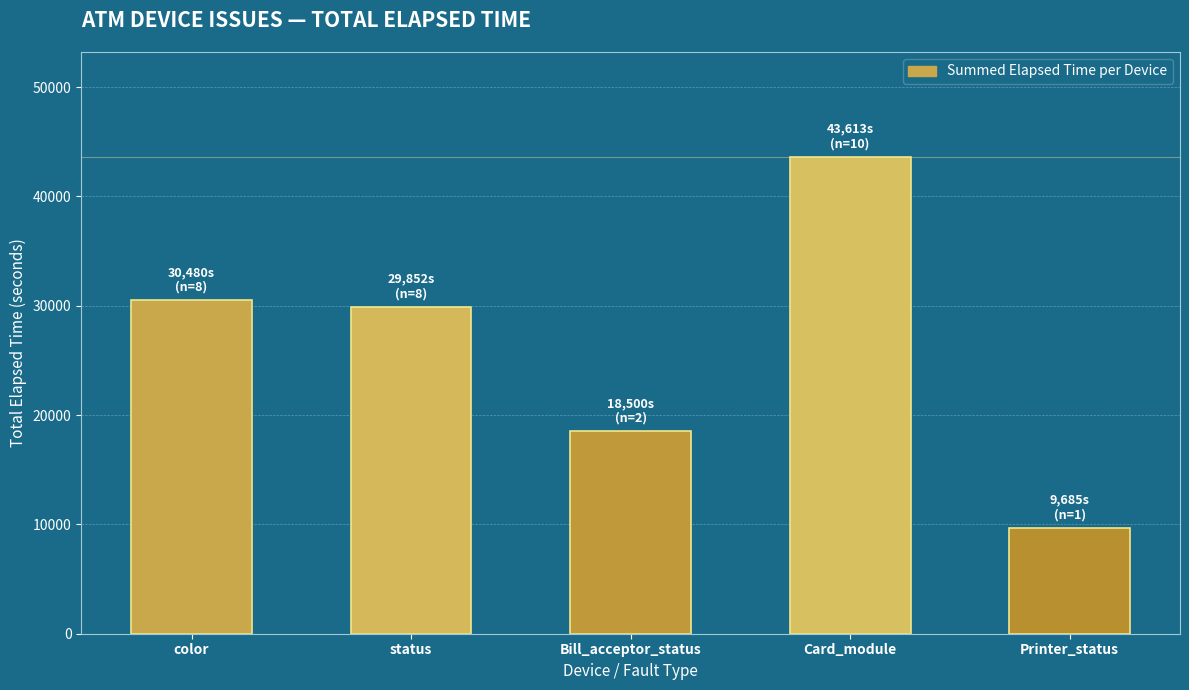

How many values are below 29852?

2